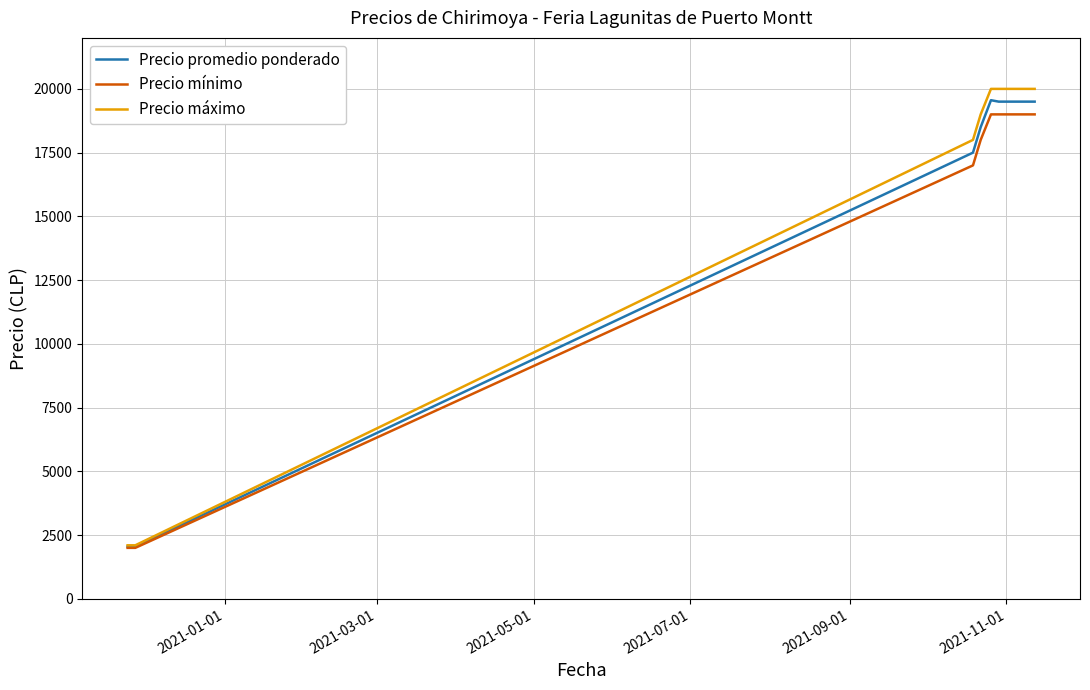

Rank the series by their maximum value, from highest to lowest.

Precio máximo, Precio promedio ponderado, Precio mínimo